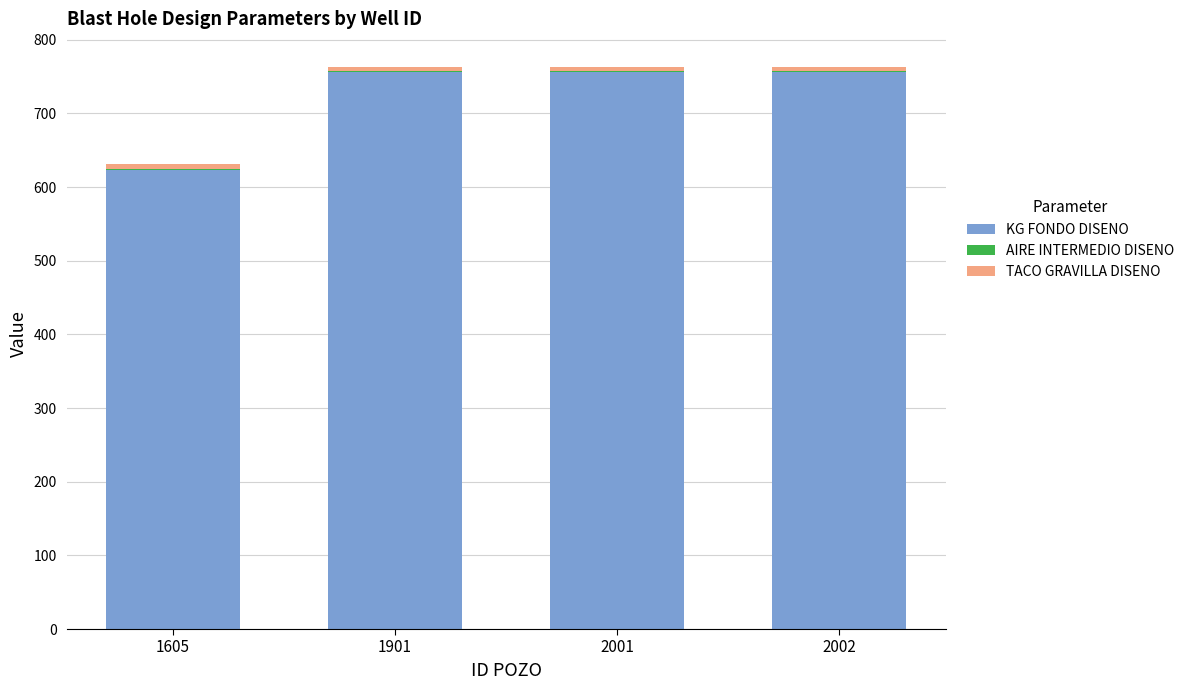

The value of KG FONDO DISENO at 2001 is 756.0. True or false?

True